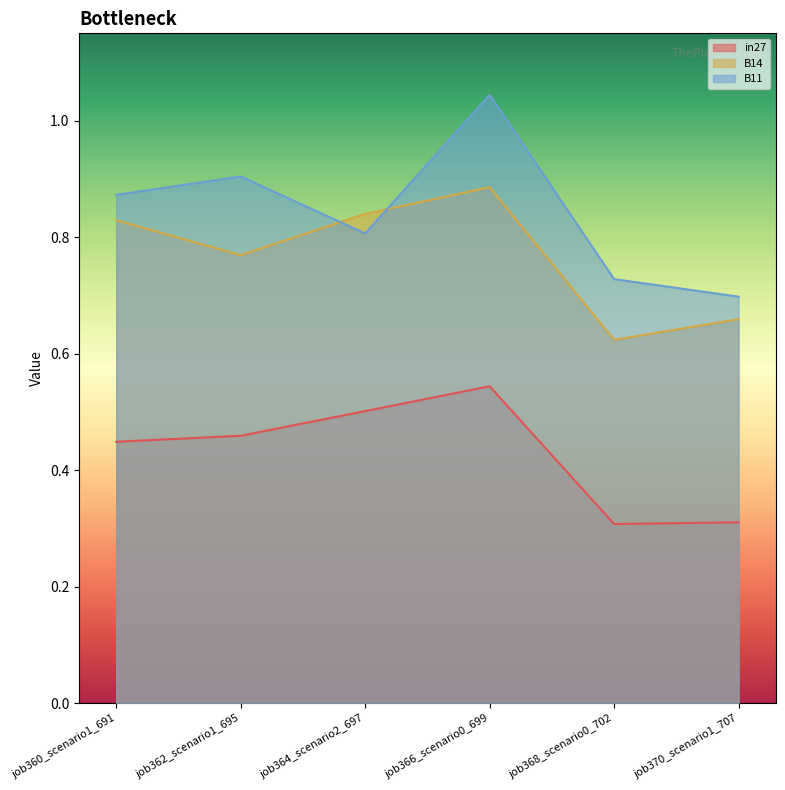

What position from the right is job362_scenario1_695?

5